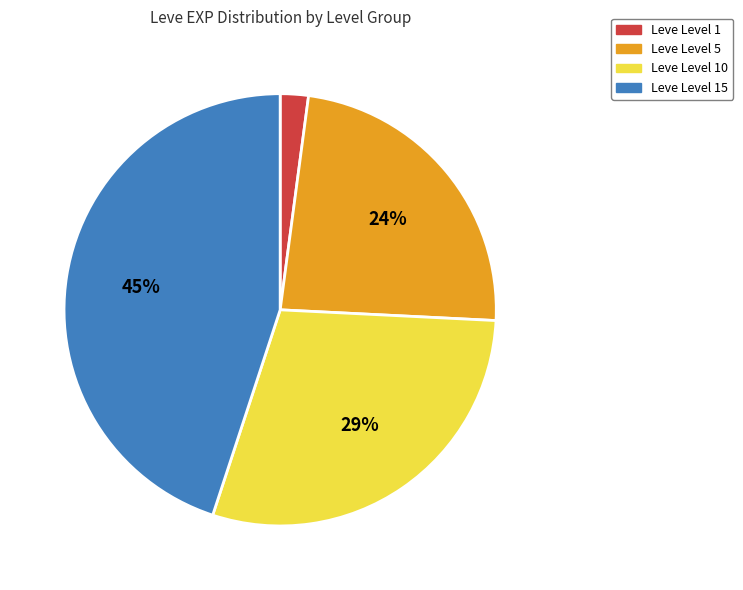

Does any single category account for the majority?

No